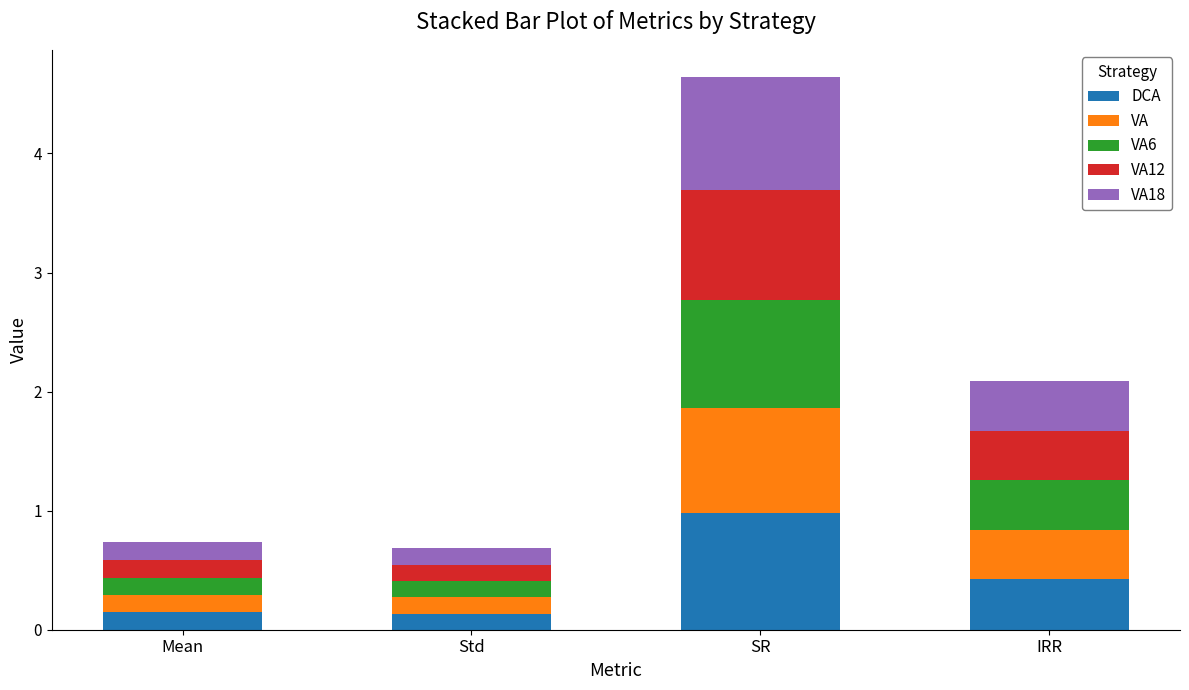

At which category is the sum across all series the highest?

SR